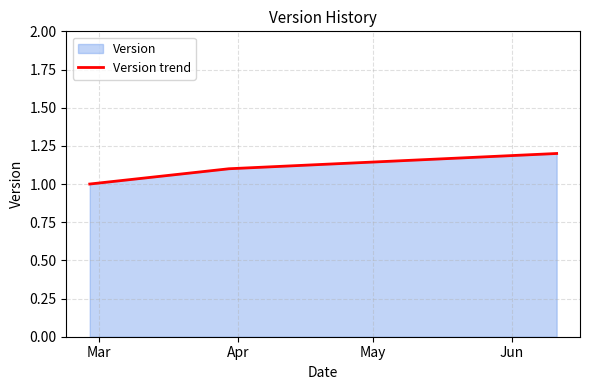

What is the average value?

1.1